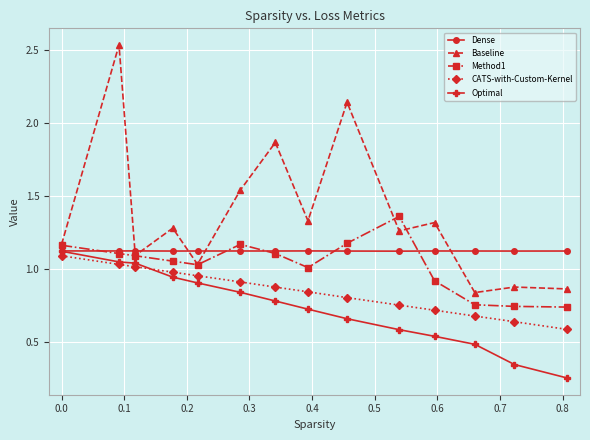

True or false: CATS-with-Custom-Kernel and Method1 intersect in this chart.

False